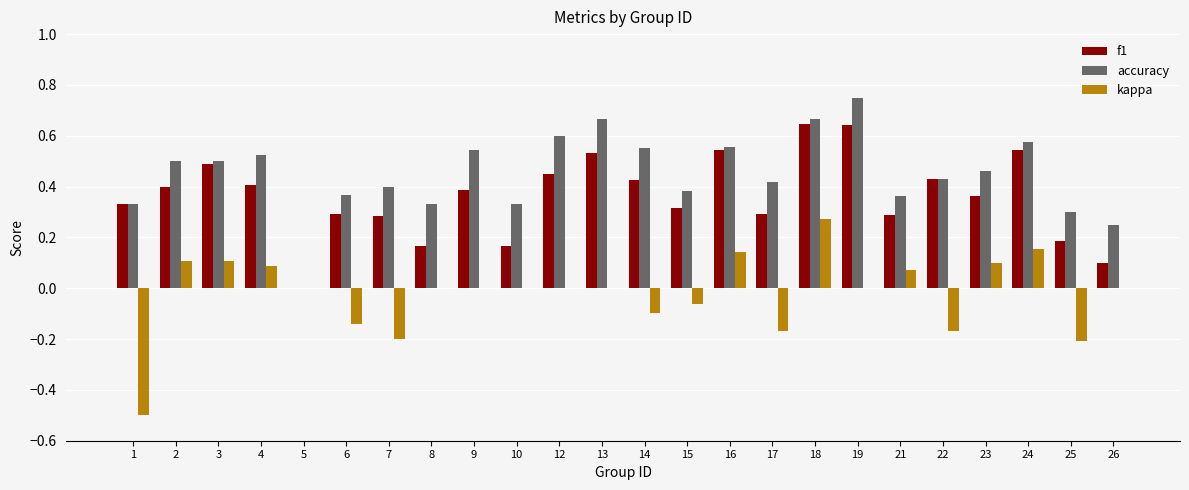

What is the sum of the accuracy values at 6 and 19?

1.1